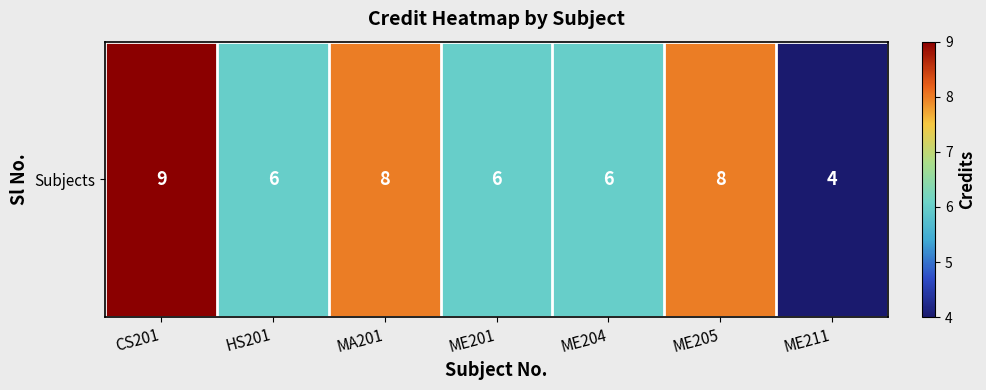

At which category does the chart reach its peak across all series?

CS201